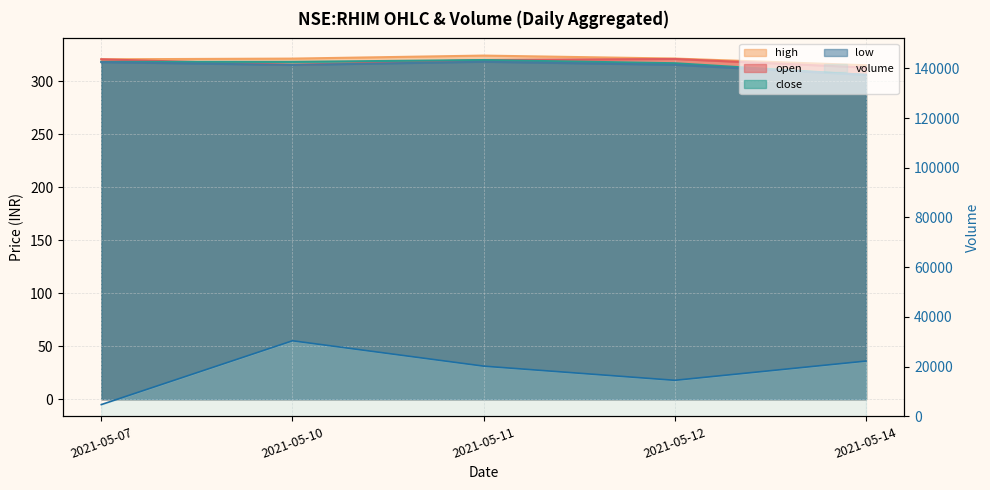

What are all the series names shown in the legend?

open, high, close, low, volume